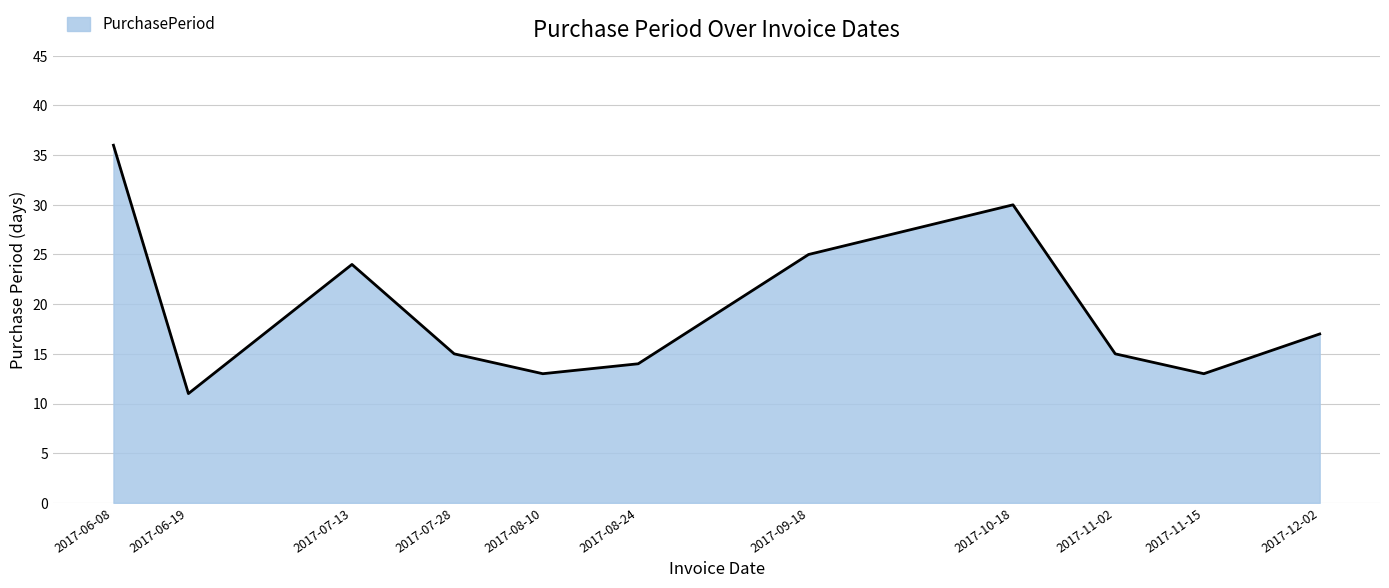

Is it true that the value at 2017-07-13 is 35?

False